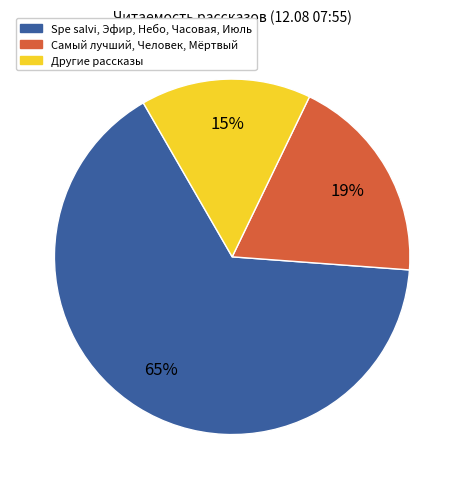

To the nearest percent, what is the average slice percentage?

33%